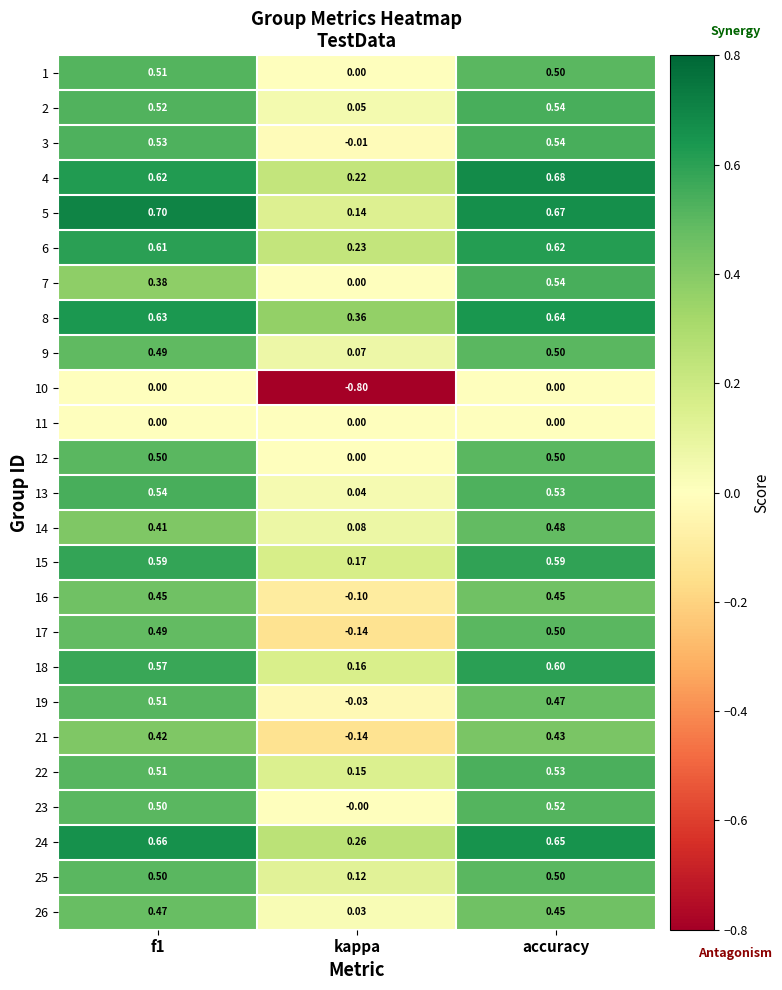

At which category is the sum across all series the highest?

accuracy